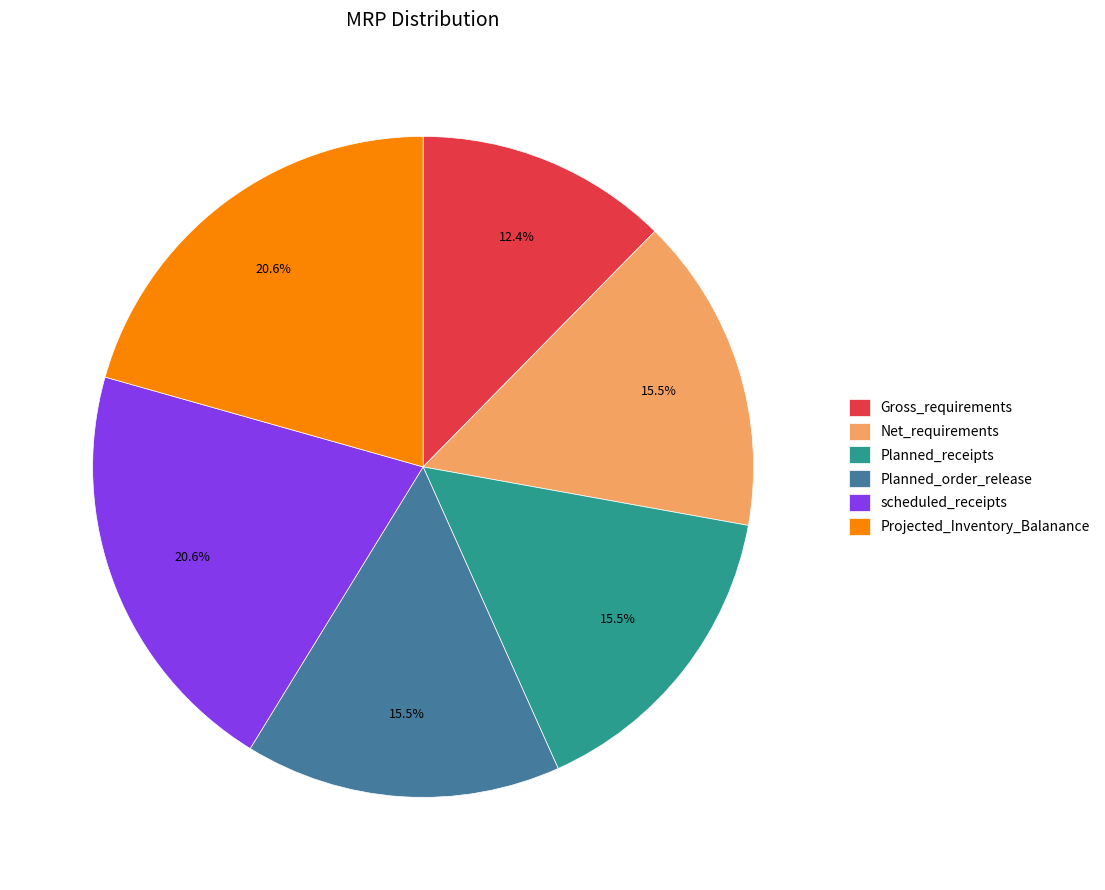

To the nearest percent, what portion does scheduled_receipts represent?

21%